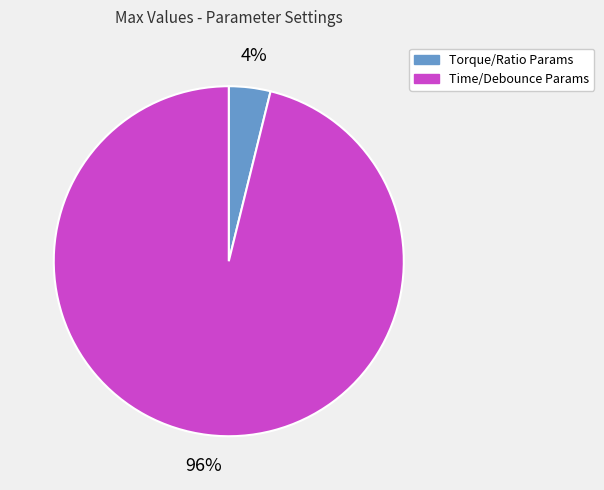

Is there a majority slice in this chart?

Yes